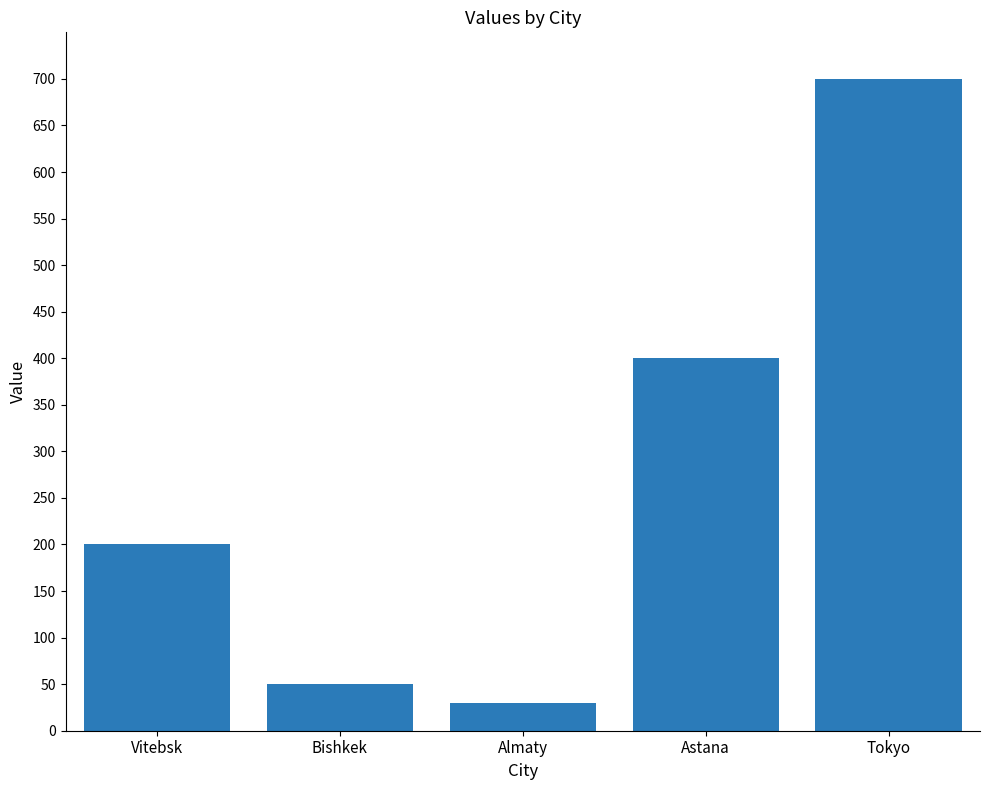

What is the ratio of the value at Astana to the value at Vitebsk?

2.0